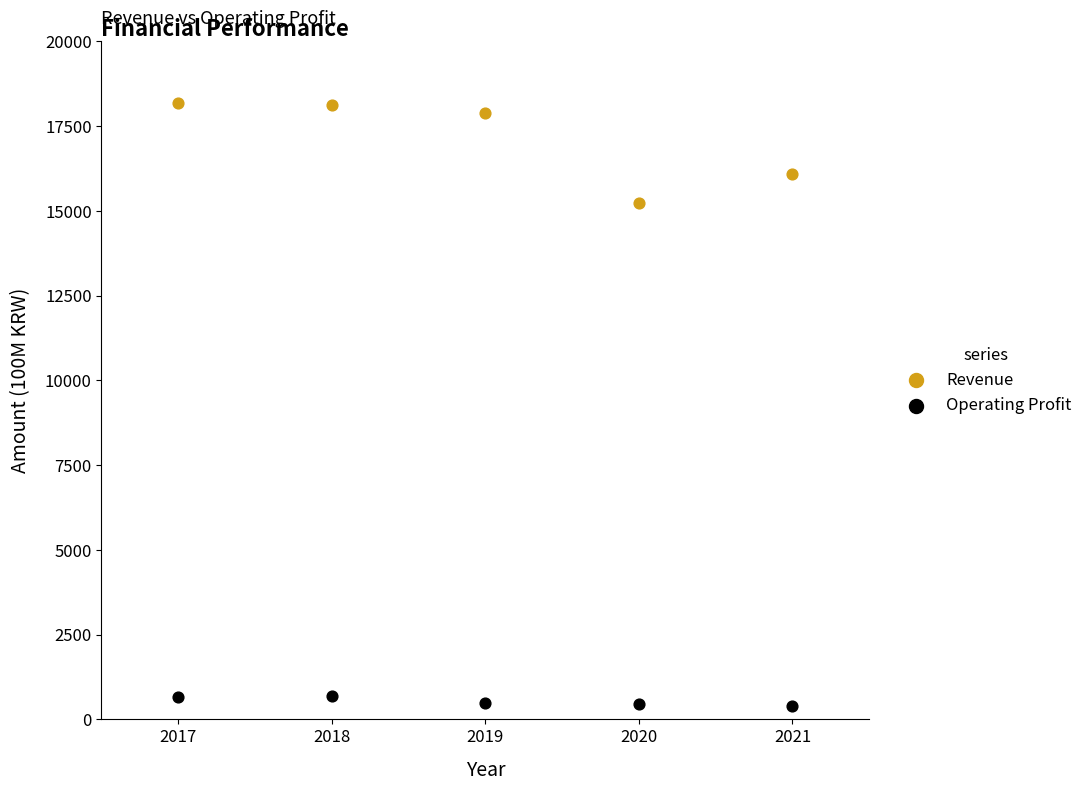

In the Revenue series, what Y value is closest to 16704?

16078.1